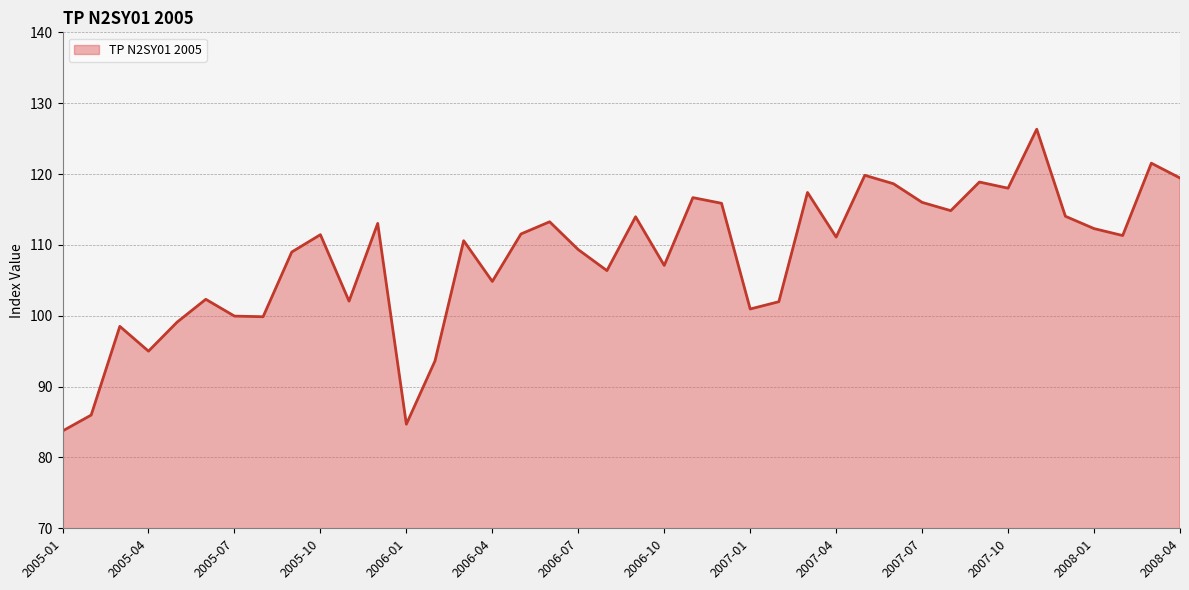

What is the difference between the maximum and minimum values?

42.6